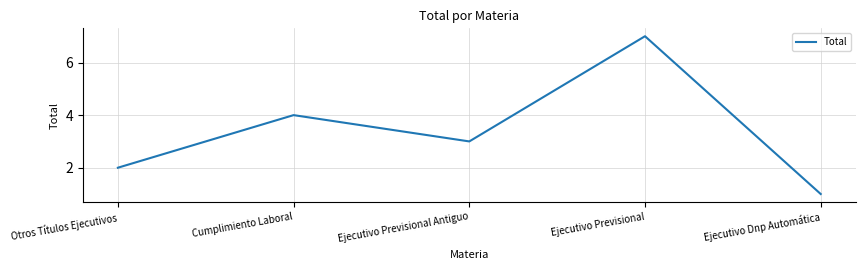

Between Cumplimiento Laboral and Otros Títulos Ejecutivos, which is larger?

Cumplimiento Laboral